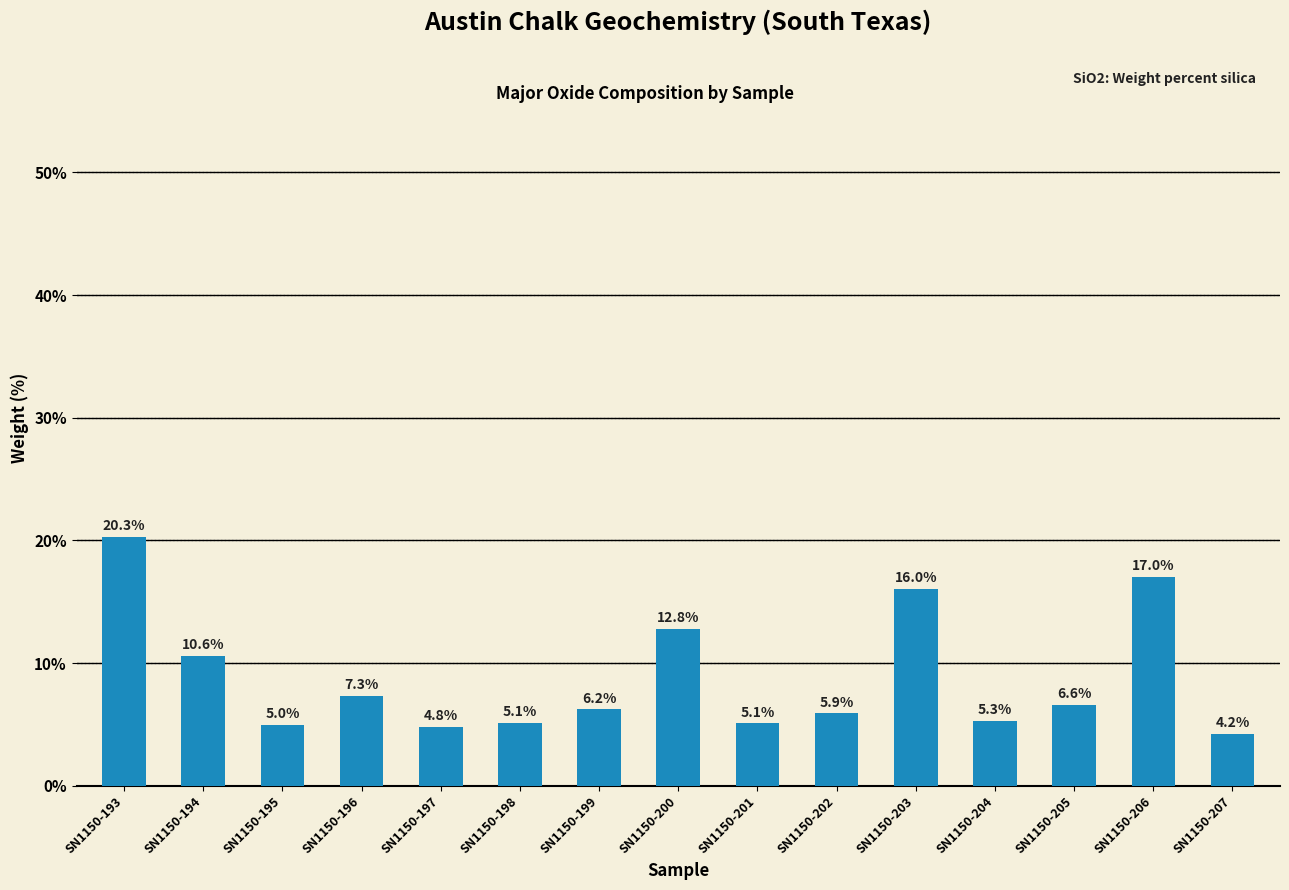

What is the greatest value displayed?

20.3